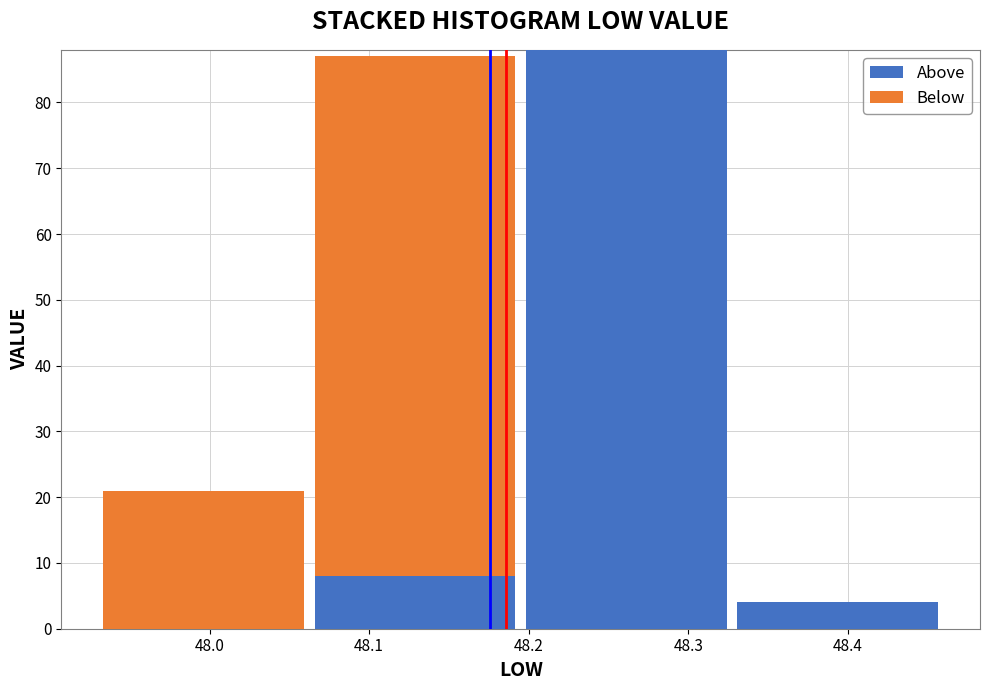

Reading left to right, list every stacked bar in this chart as the range it spans on the x-axis followed by its total height. Neither the bar edges nor the heights are printed on the chart, so give them approximately, as read against the axes.

47.93 to 48.06: 21
48.06 to 48.20: 87
48.20 to 48.33: 88
48.33 to 48.46: 4